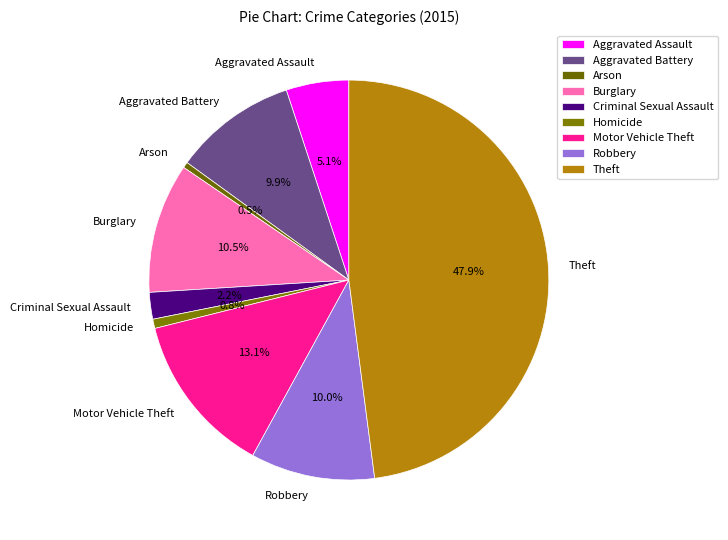

Count the number of slices in the pie.

9